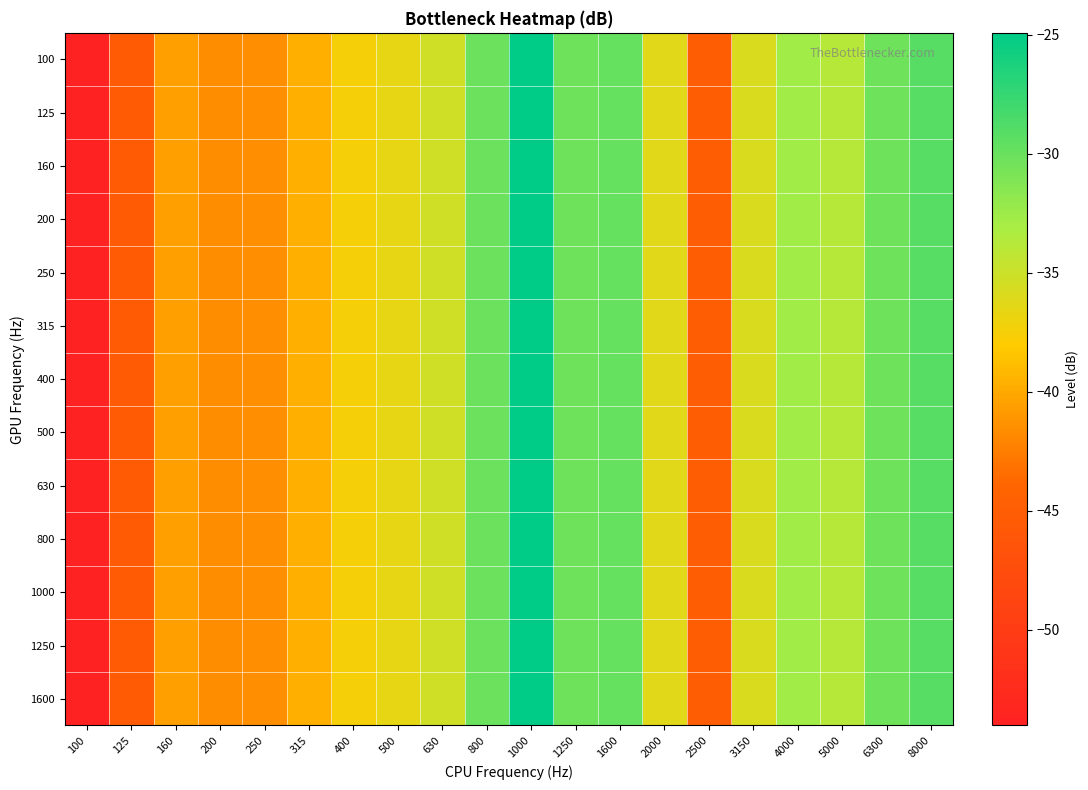

Between 1000 and 4000, which is larger?

1000